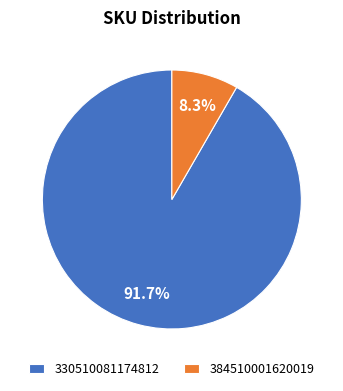

How many segments does this pie chart have?

2